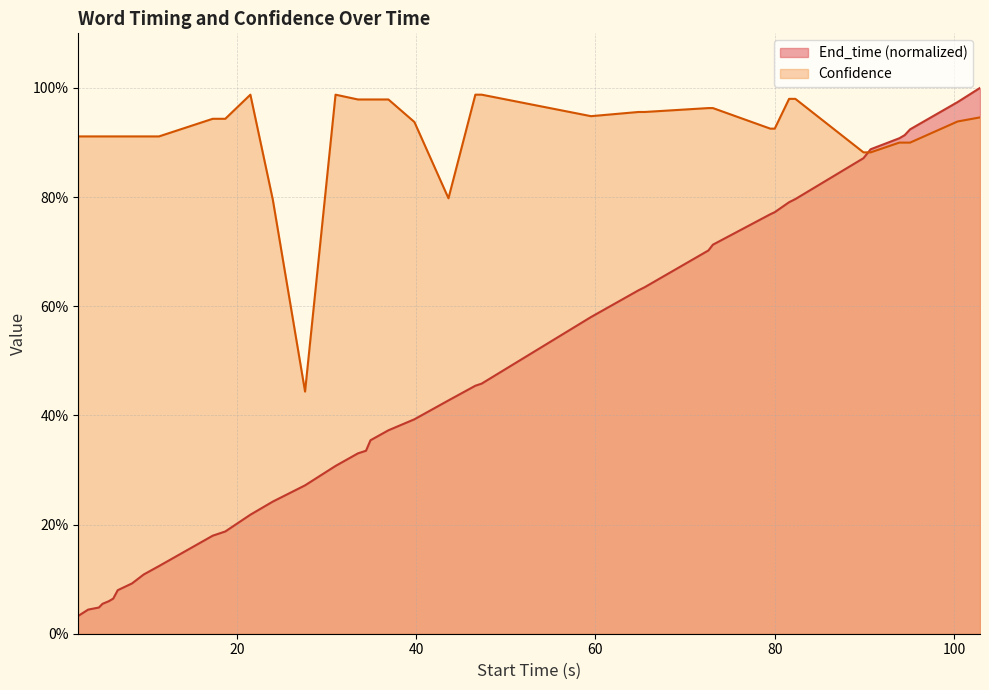

Rank the series by their maximum value, from highest to lowest.

End_time (normalized), Confidence